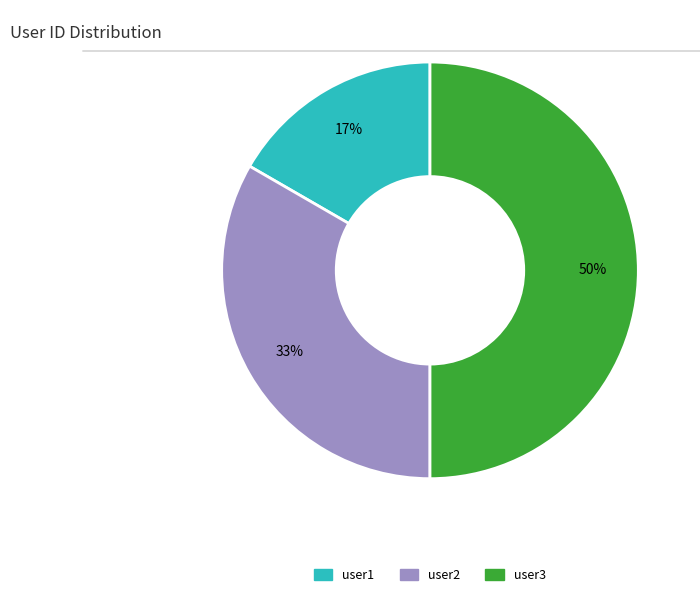

To the nearest percent, what is the difference between the largest and smallest slice percentages?

33%